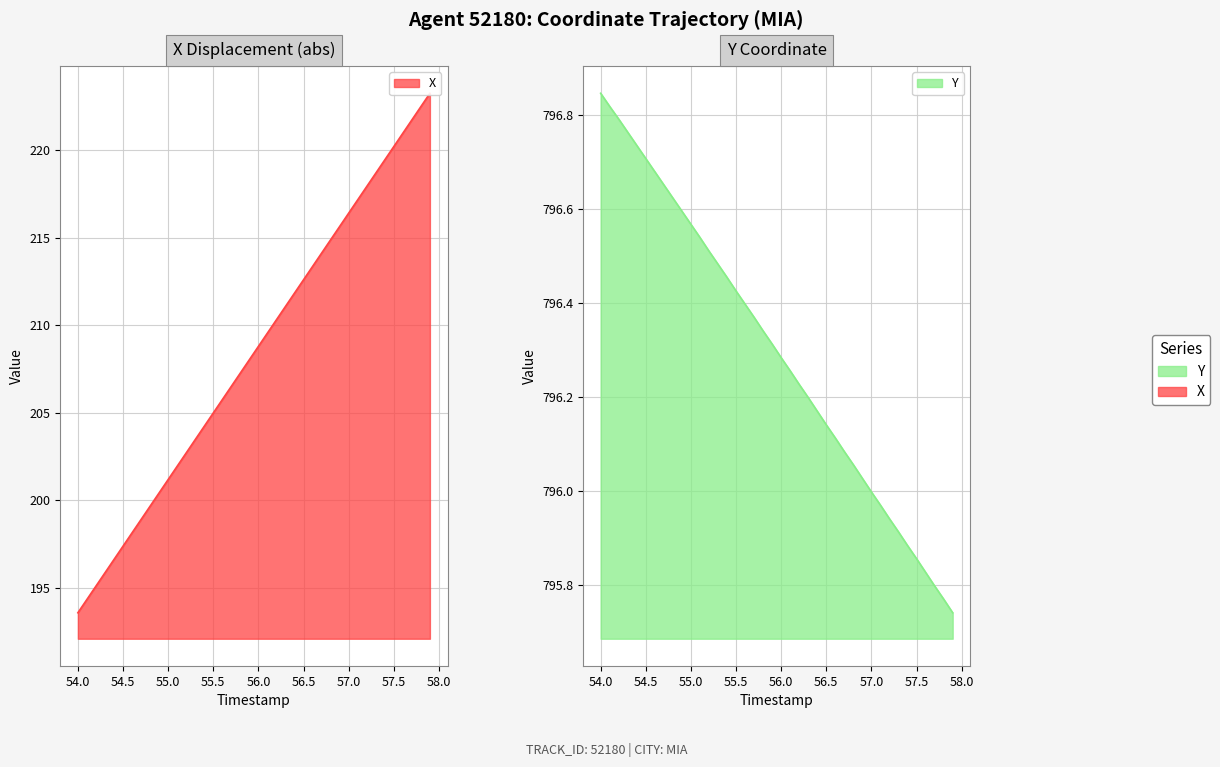

What is the sum of all X values?

8336.7